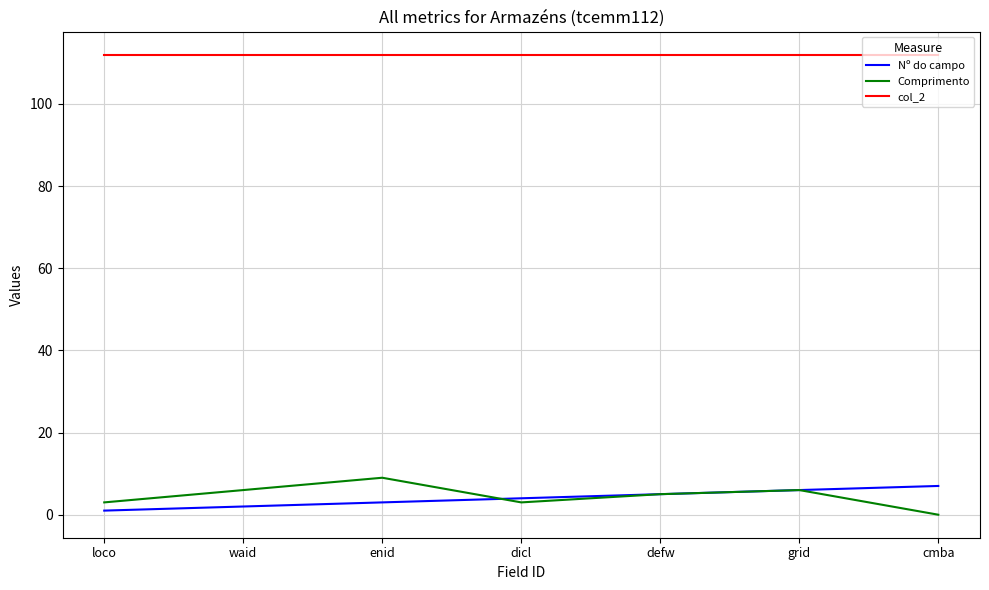

What is the difference between the maximum and second lowest values in the Comprimento series?

6